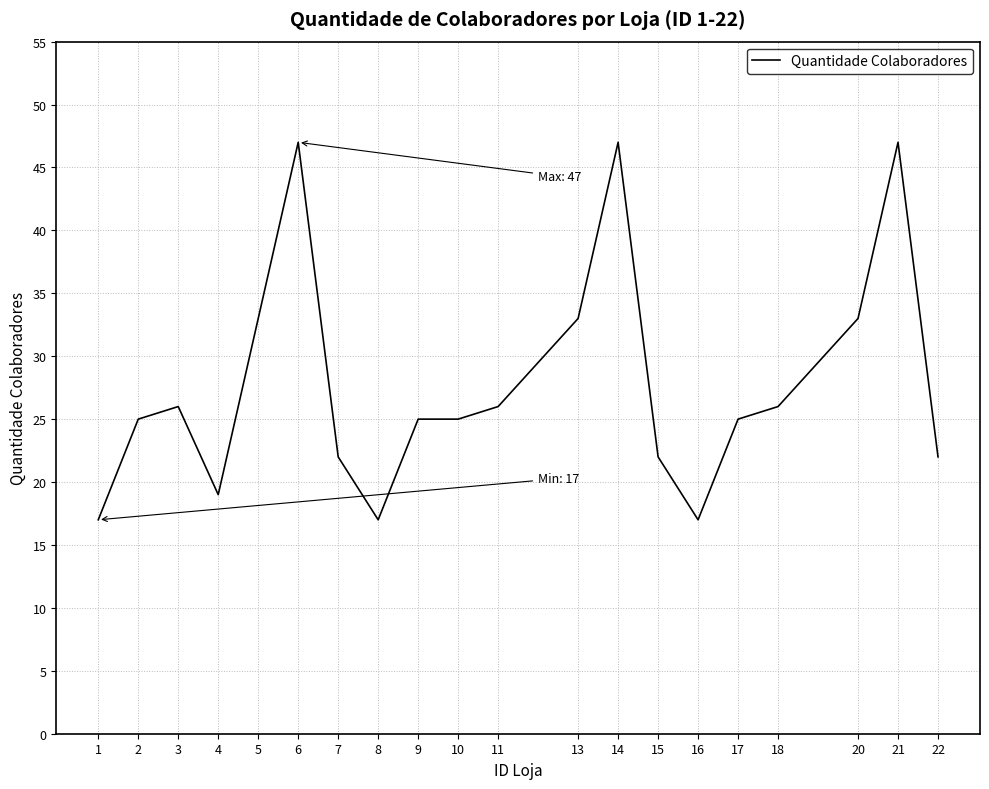

What is the difference between the maximum and minimum values?

30